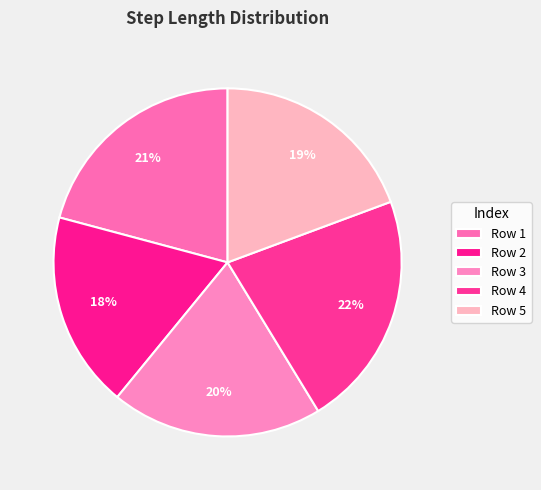

What is the smallest slice in the pie chart?

Row 2